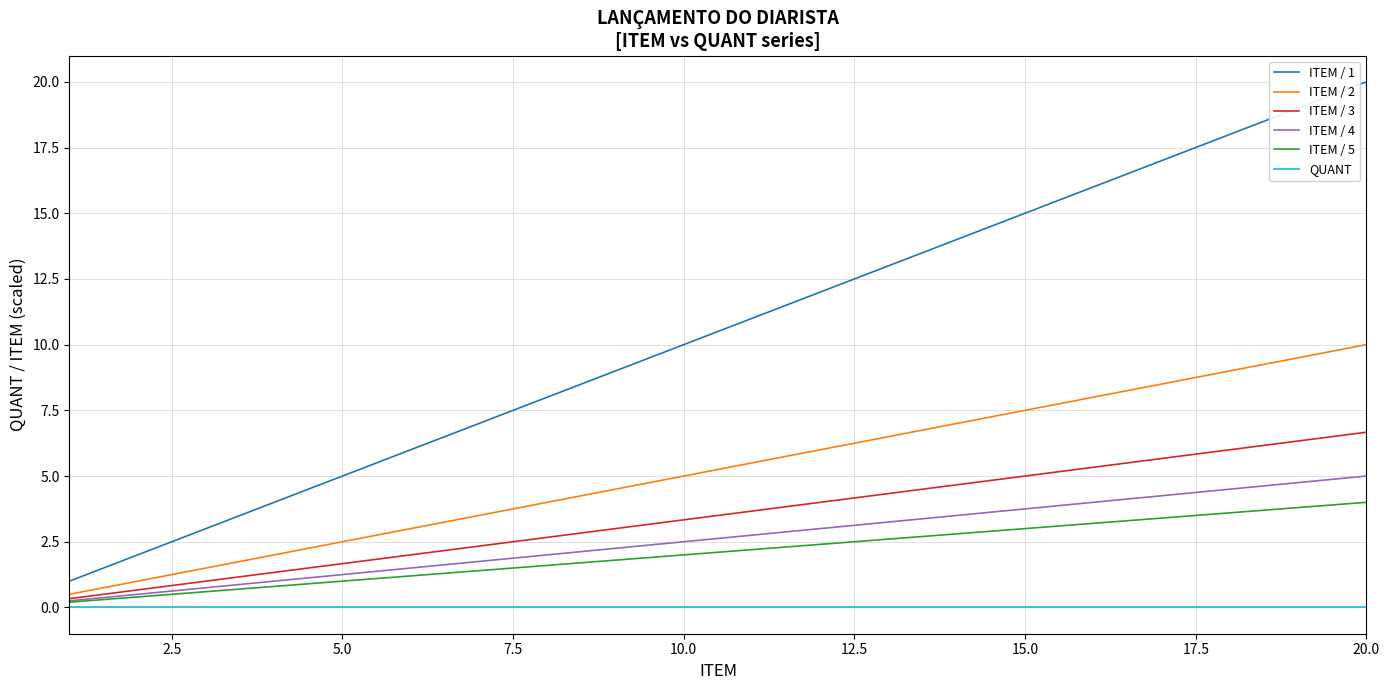

True or false: ITEM / 2 and QUANT cross at least once.

False